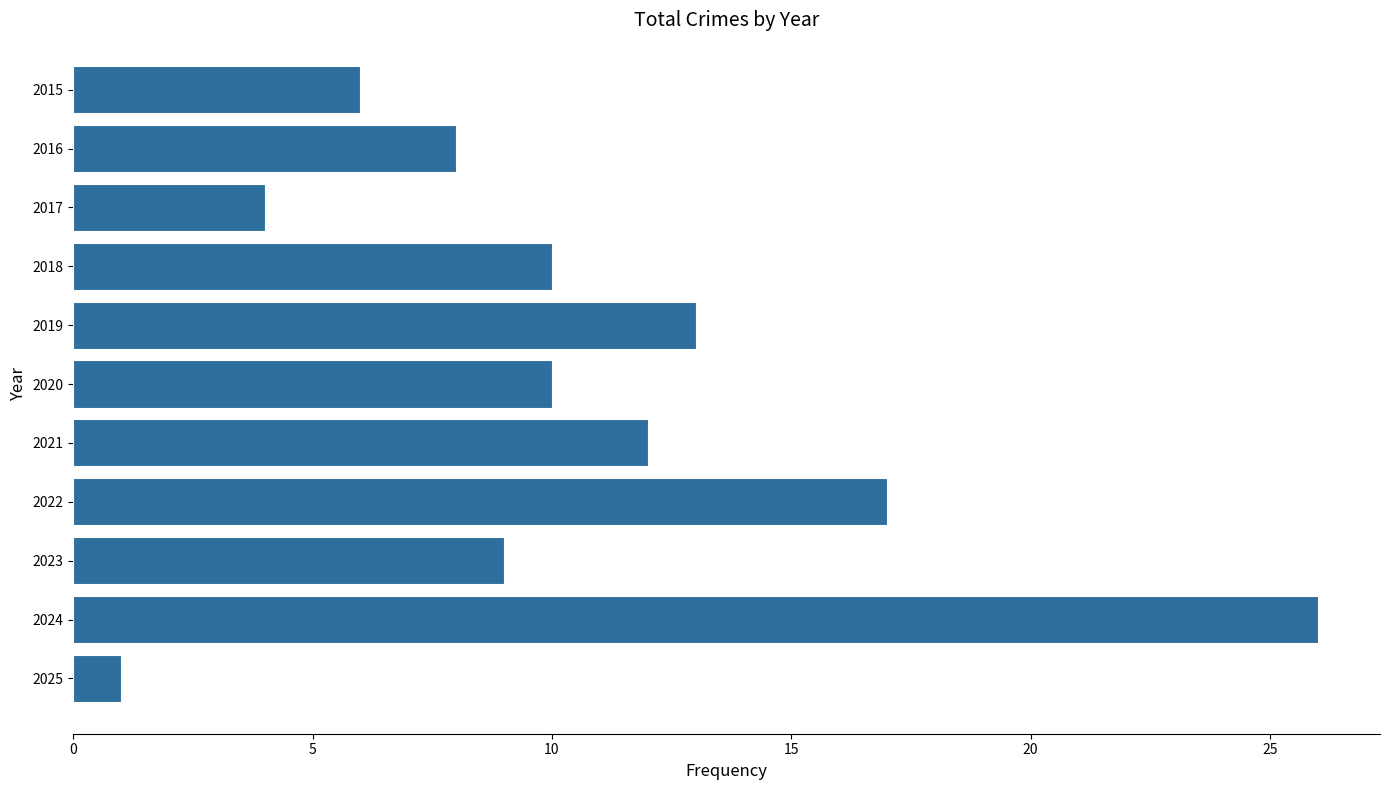

Are the bars horizontal?

Yes